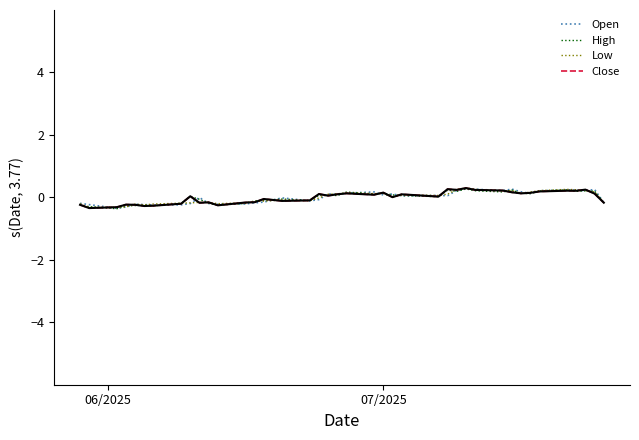

What is the maximum value for High?

0.3